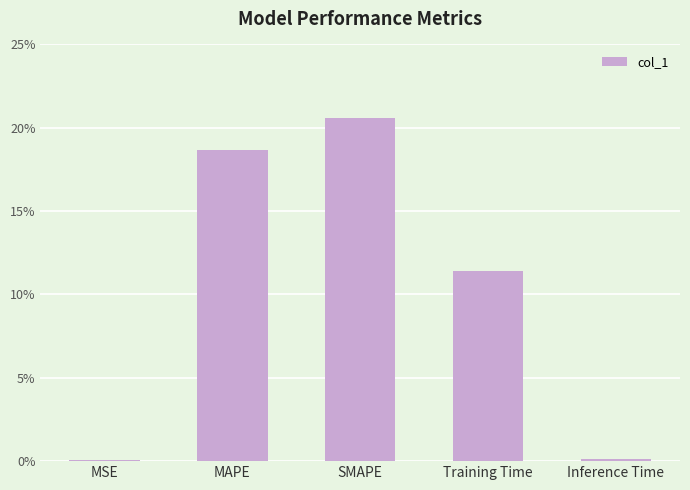

Are the bars horizontal?

No